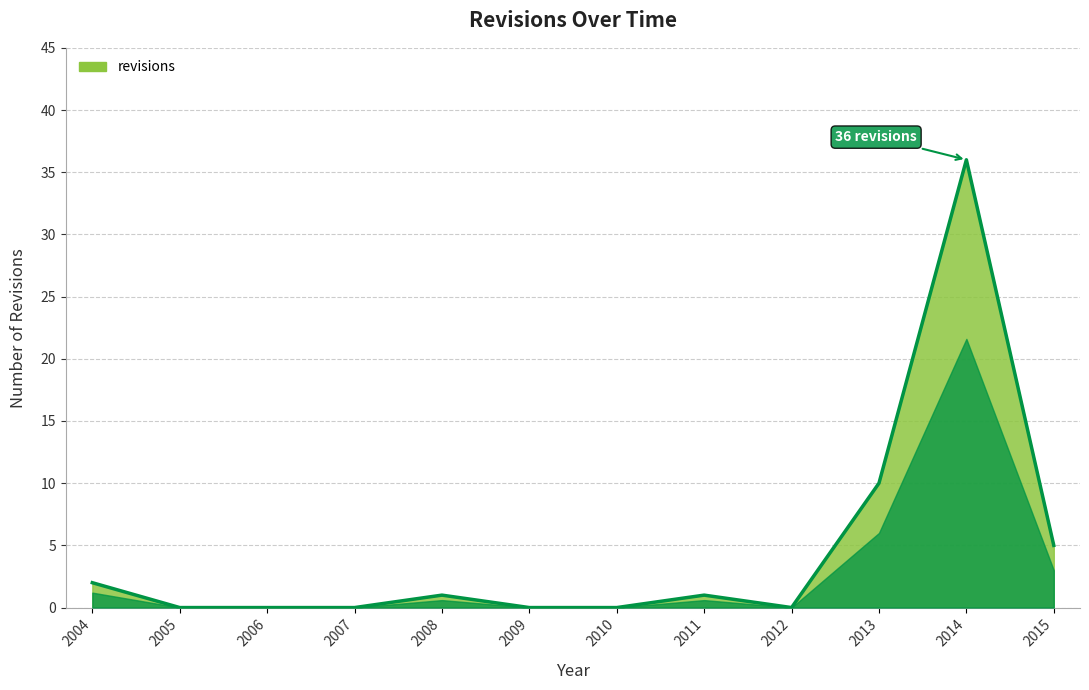

True or false: the data has more than 2 interior local peaks.

True